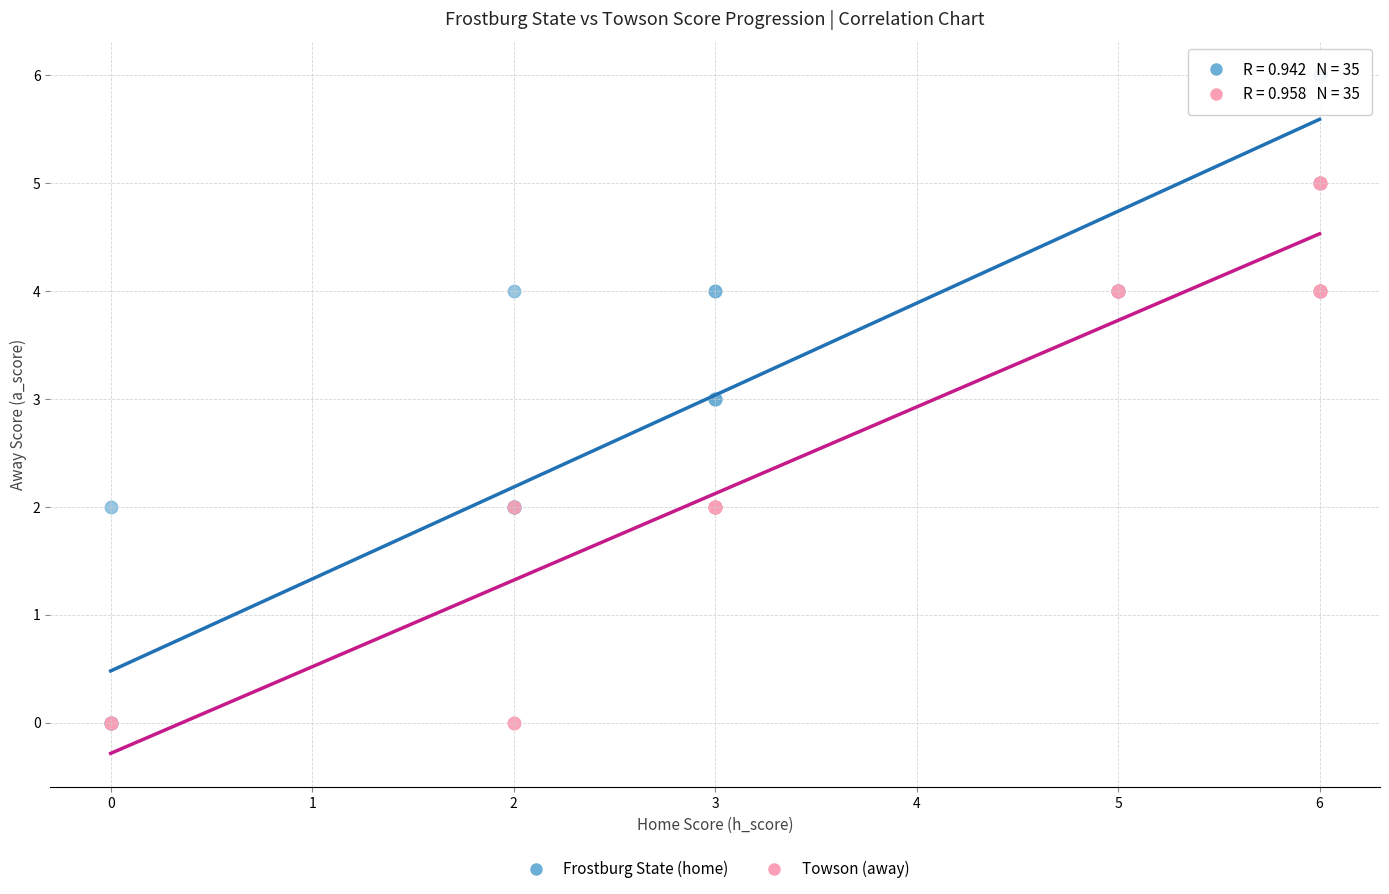

Which series reaches the maximum Y coordinate?

Frostburg State (home)